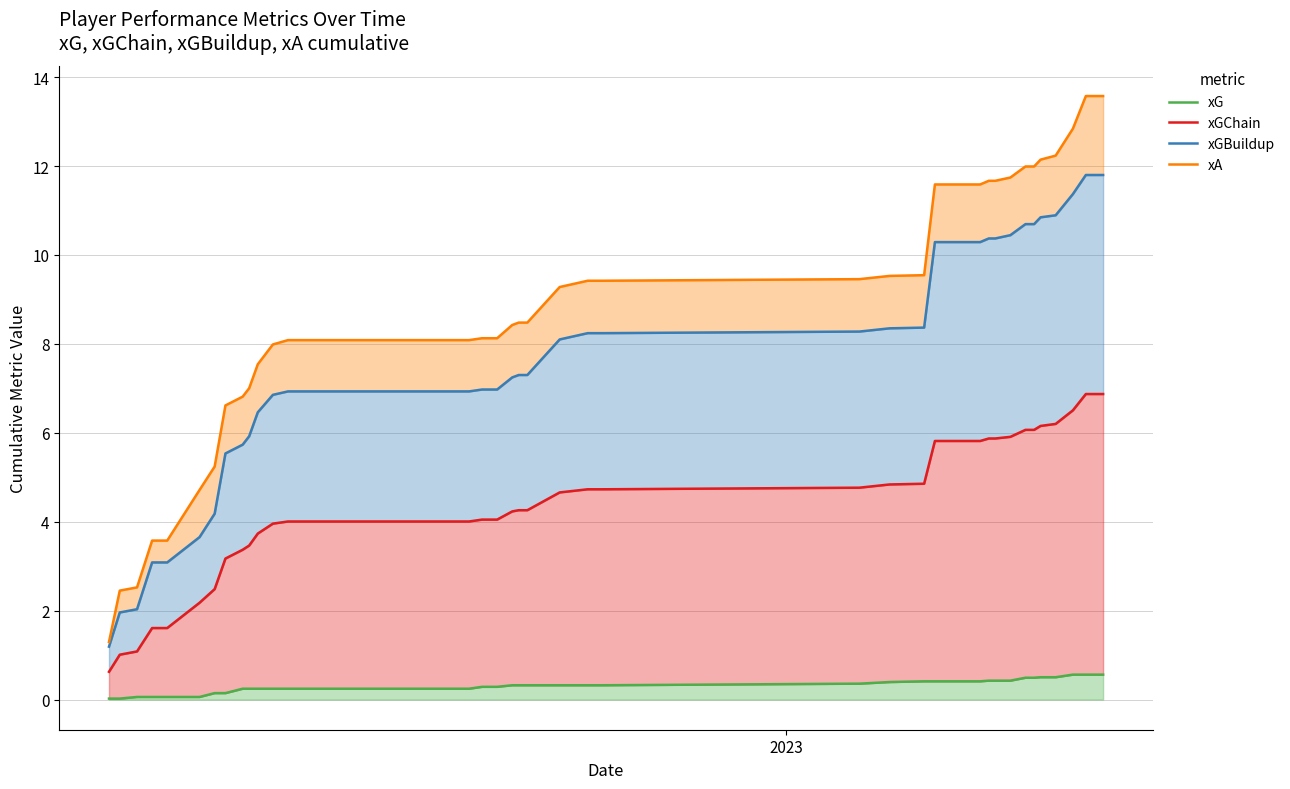

Does the chart display data point markers on the line(s)?

No